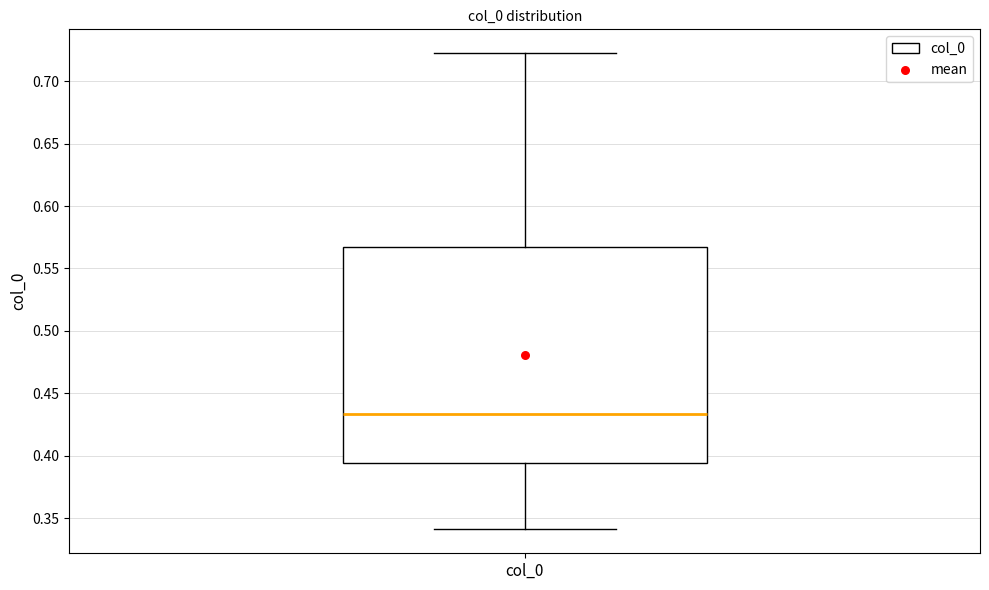

Read this box plot against the y-axis: the position of the median line, the range covered by the box, and the ends of both whiskers. The values are not printed on the chart, so give them approximately, as read against the axis.

median 0.435, box 0.395 to 0.565, whiskers 0.340 to 0.720